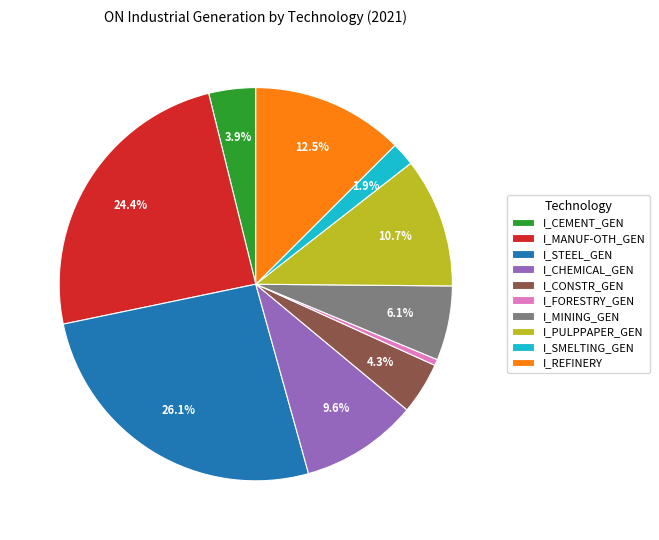

To the nearest percent, what is the difference between the I_MANUF-OTH_GEN and I_CHEMICAL_GEN slice percentages?

15%